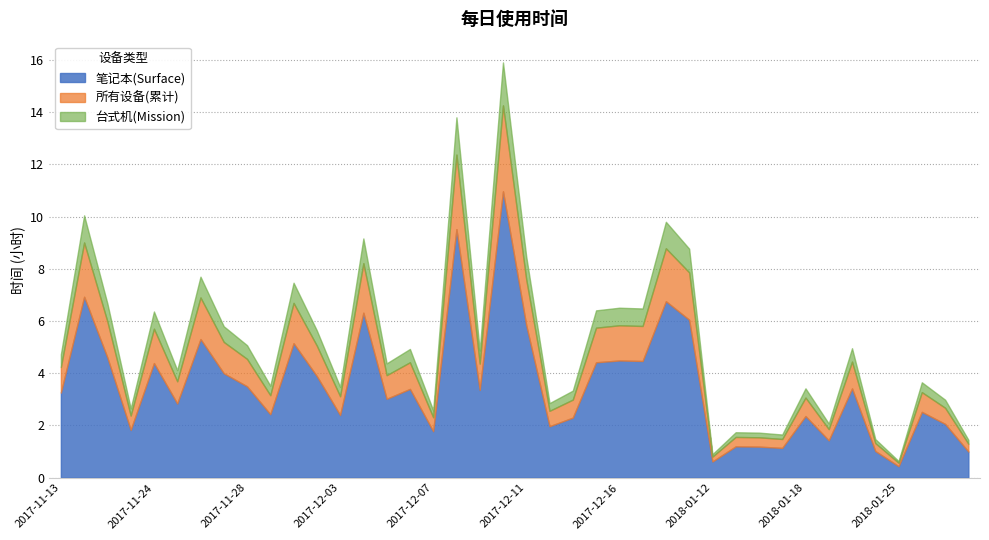

Which series has the largest range (max minus min)?

笔记本(Surface)